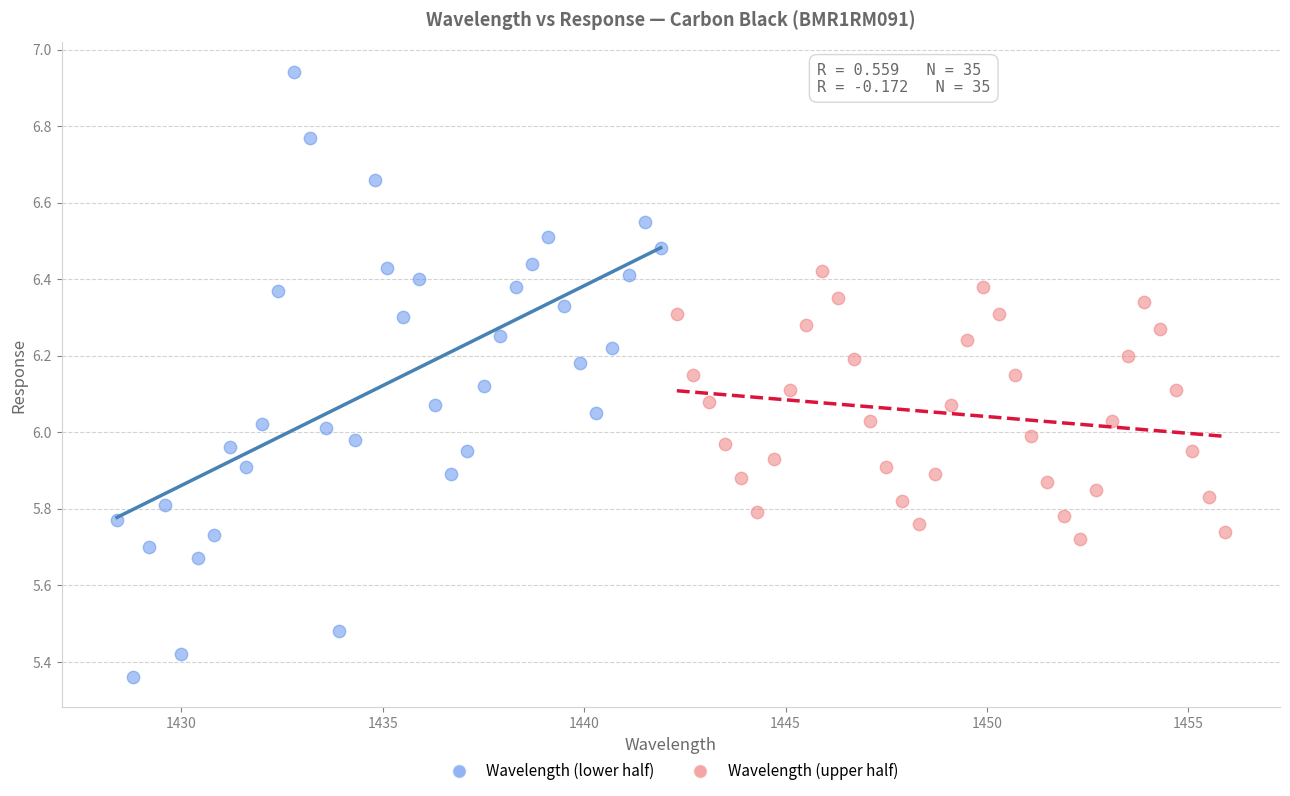

Which series has the largest Y range (max minus min)?

Wavelength (lower half)